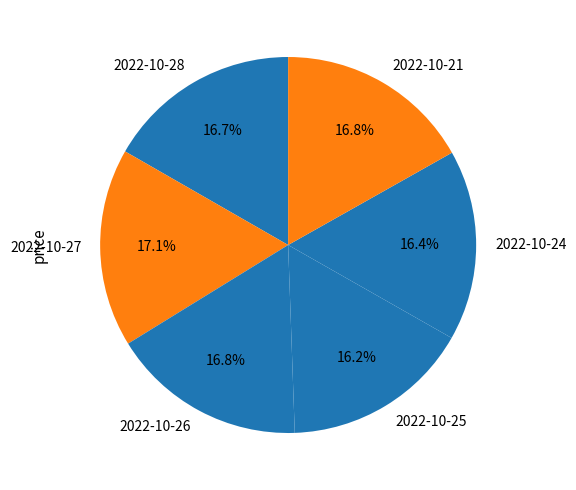

Does any single category account for the majority?

No